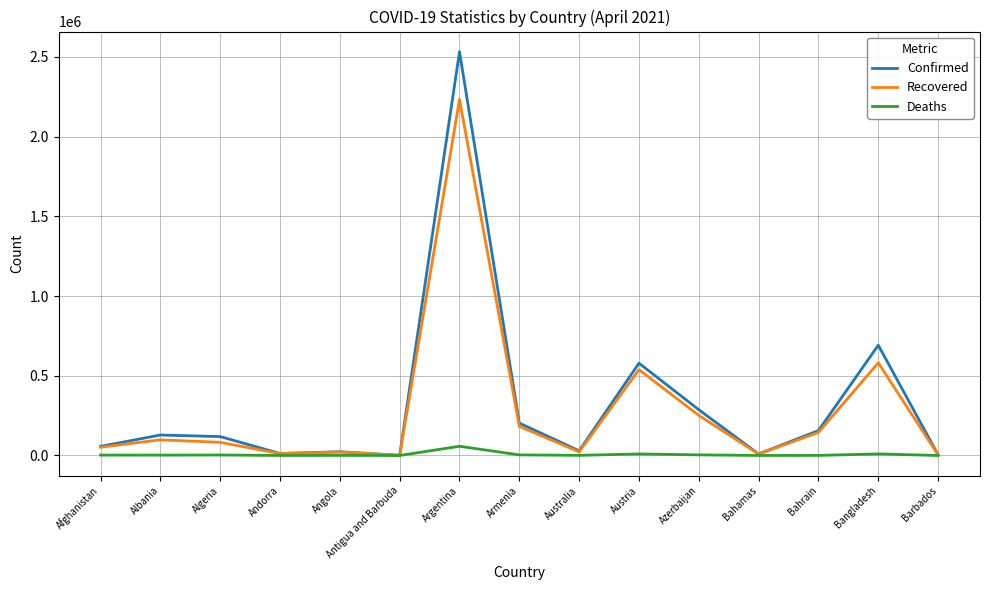

Where does the Deaths series first go above 2321?

Afghanistan